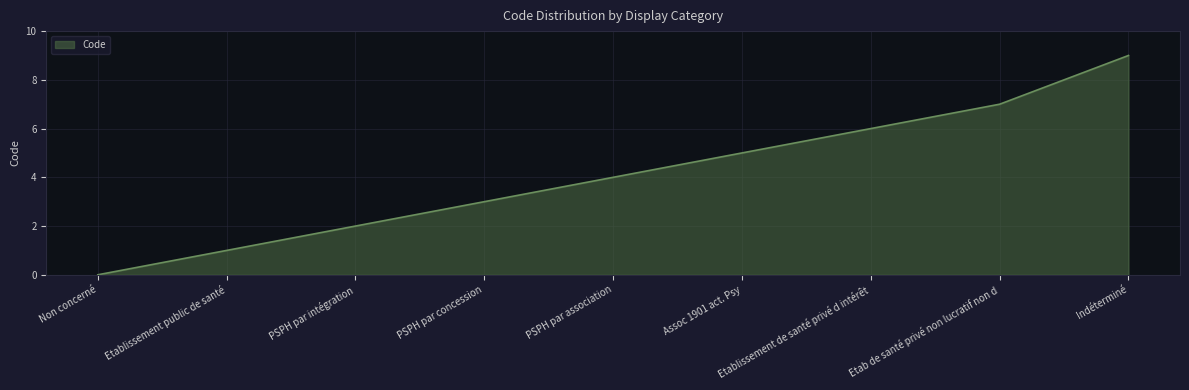

The chart shows a value of 3 at PSPH par association. True or false?

False